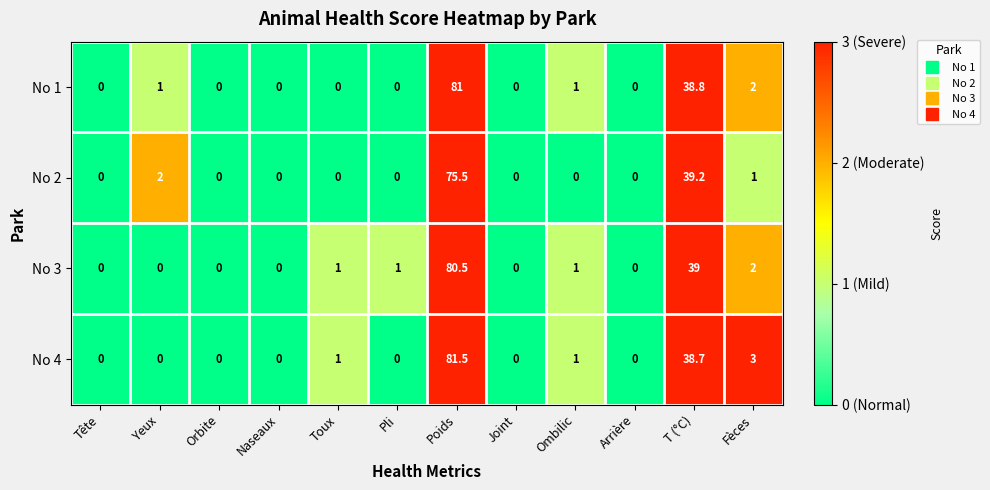

What is the difference between the maximum and minimum values in the No 3 series?

80.5